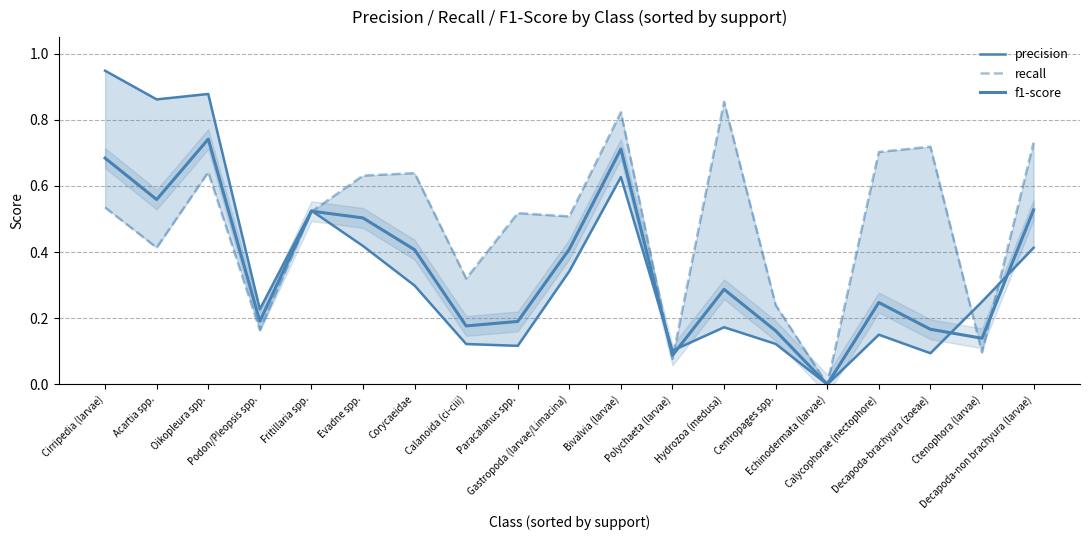

What is the difference between the maximum and minimum values in the recall series?

0.9